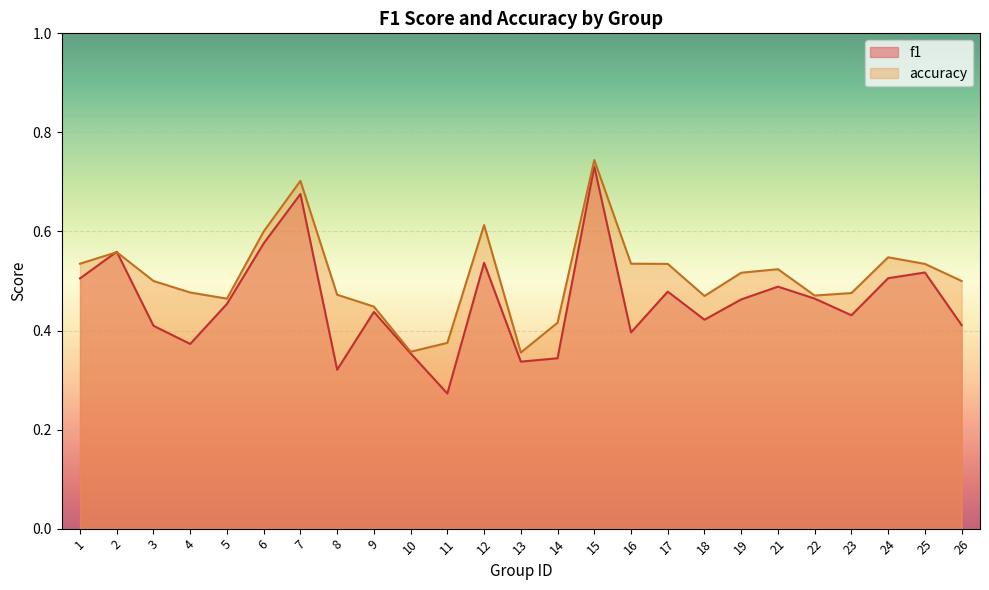

The f1 series shows 0.5 at 21. True or false?

True